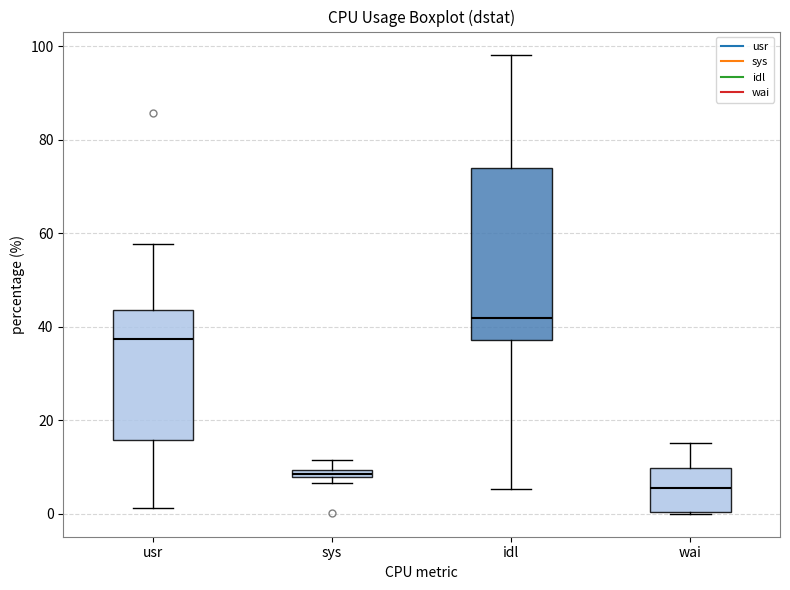

Which box is the tallest, from its lower edge to its upper edge?

idl